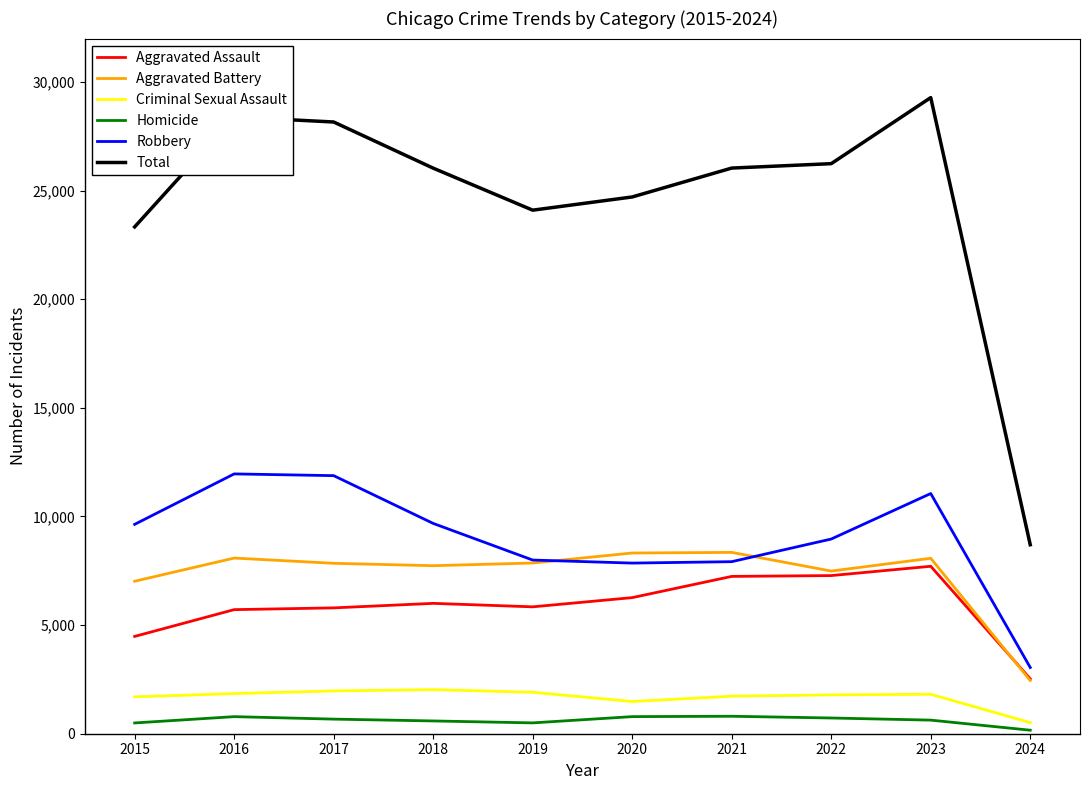

Which series has the largest range (max minus min)?

Total